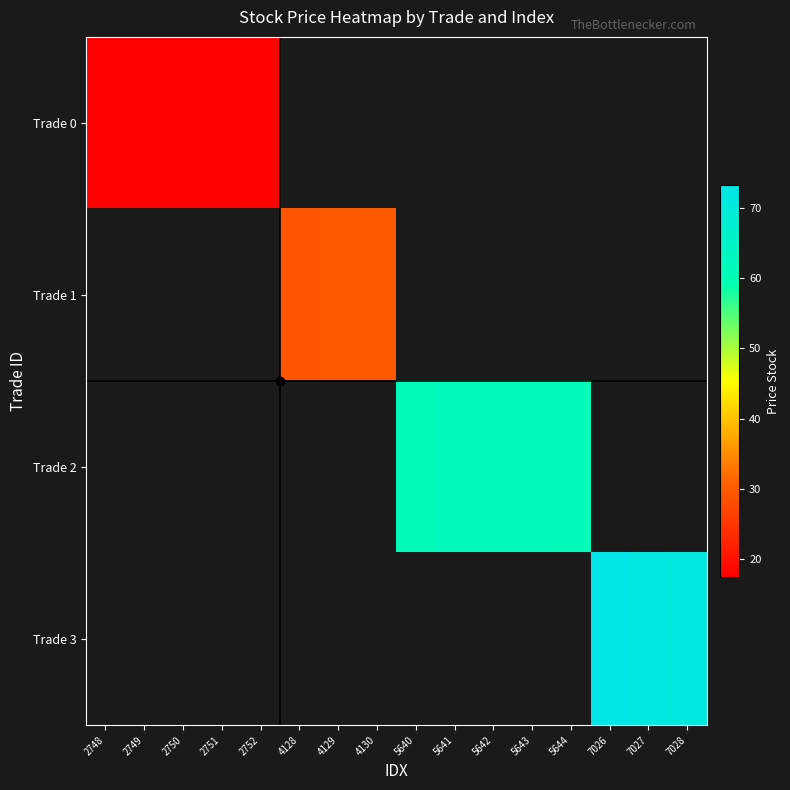

How many values in Trade 3 are above zero?

3